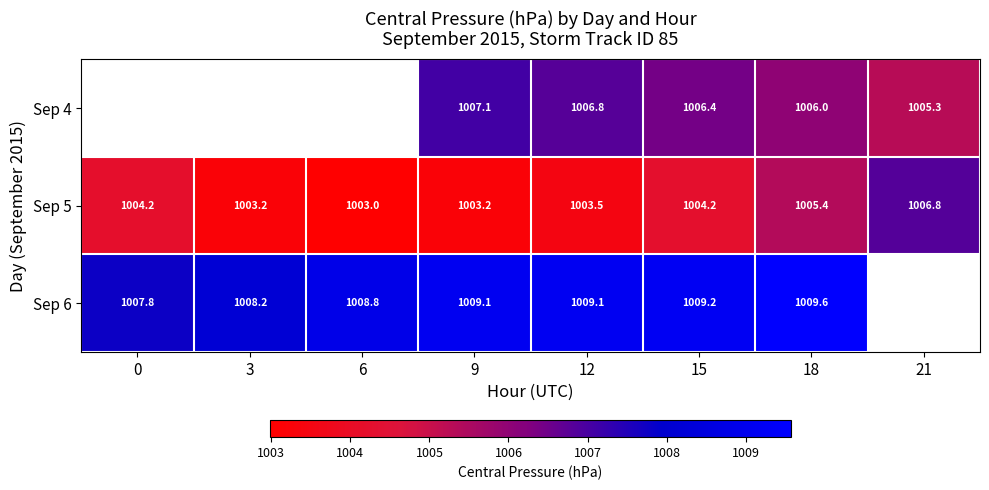

Is the value of Sep 4 at 18 greater than the value of Sep 5 at 12?

Yes